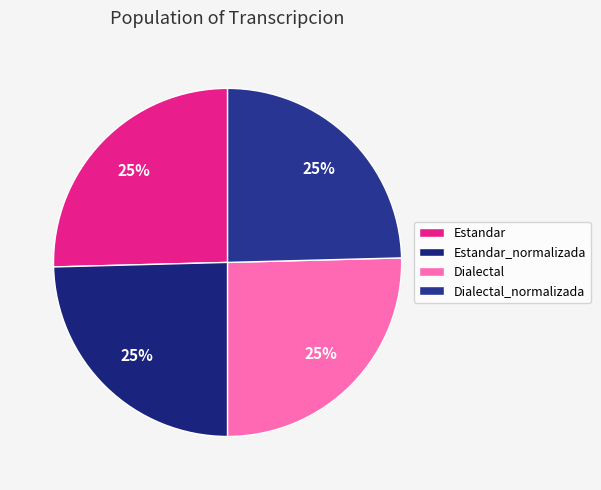

Does Dialectal_normalizada represent more than half of the total?

No